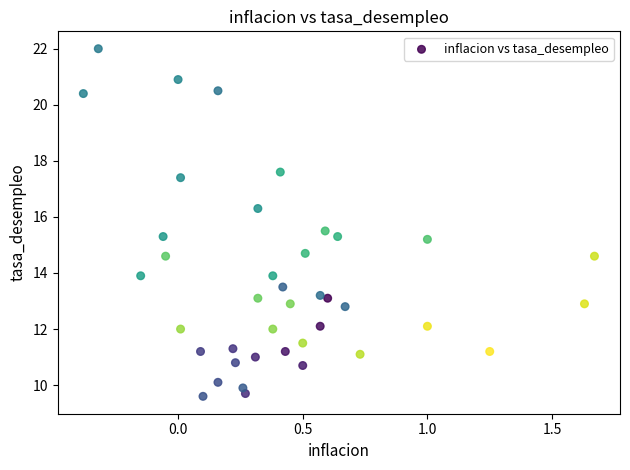

What is the range of X values (max minus min)?

2.0